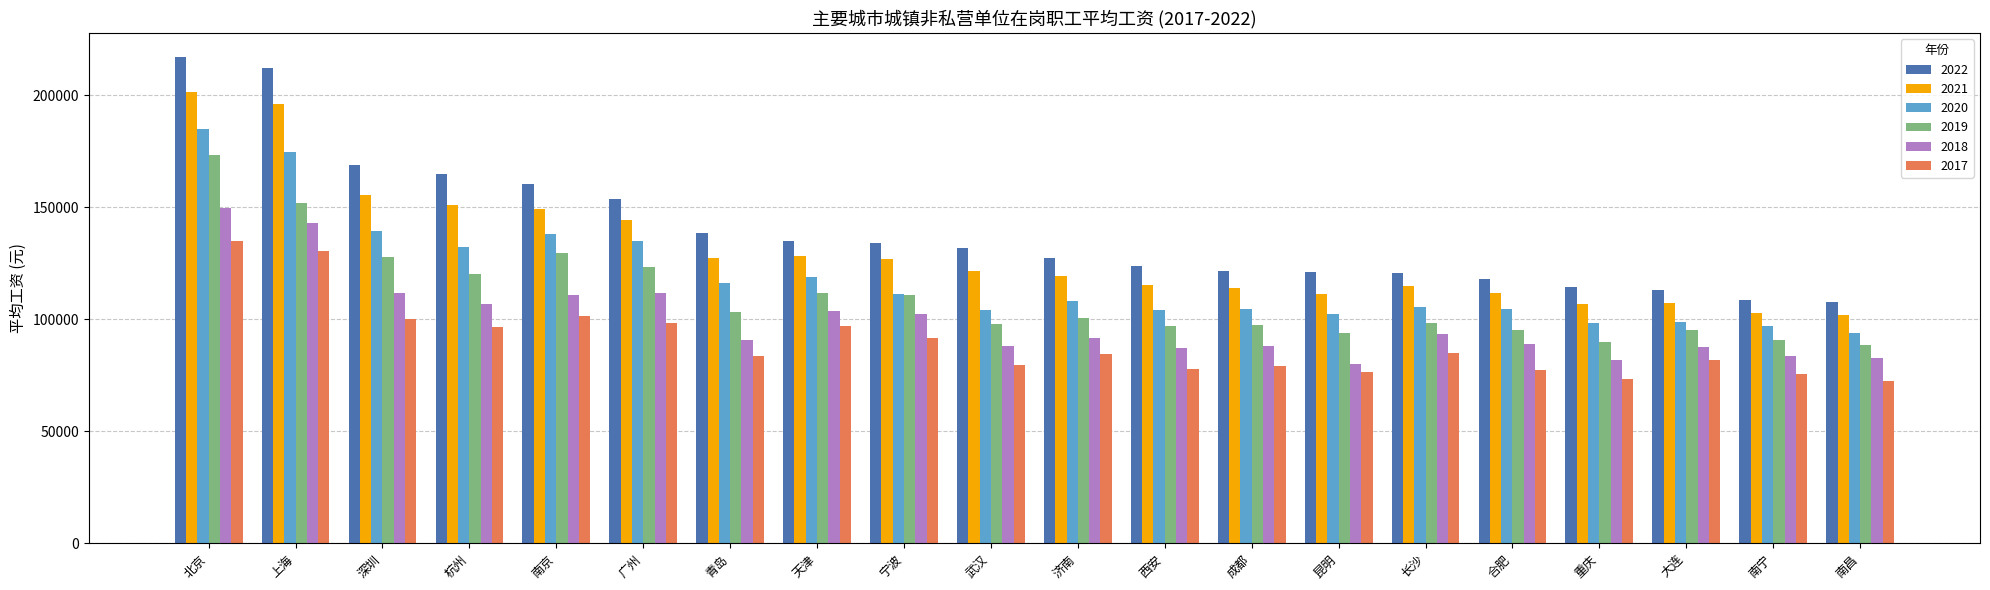

List the series in order of their overall mean, lowest first.

2017, 2018, 2019, 2020, 2021, 2022